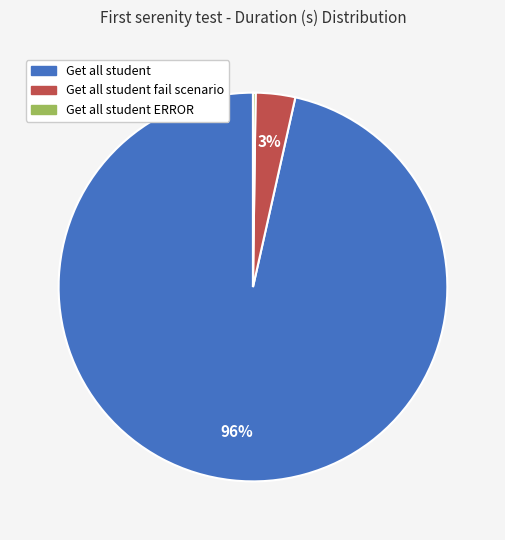

Does any single category account for the majority?

Yes